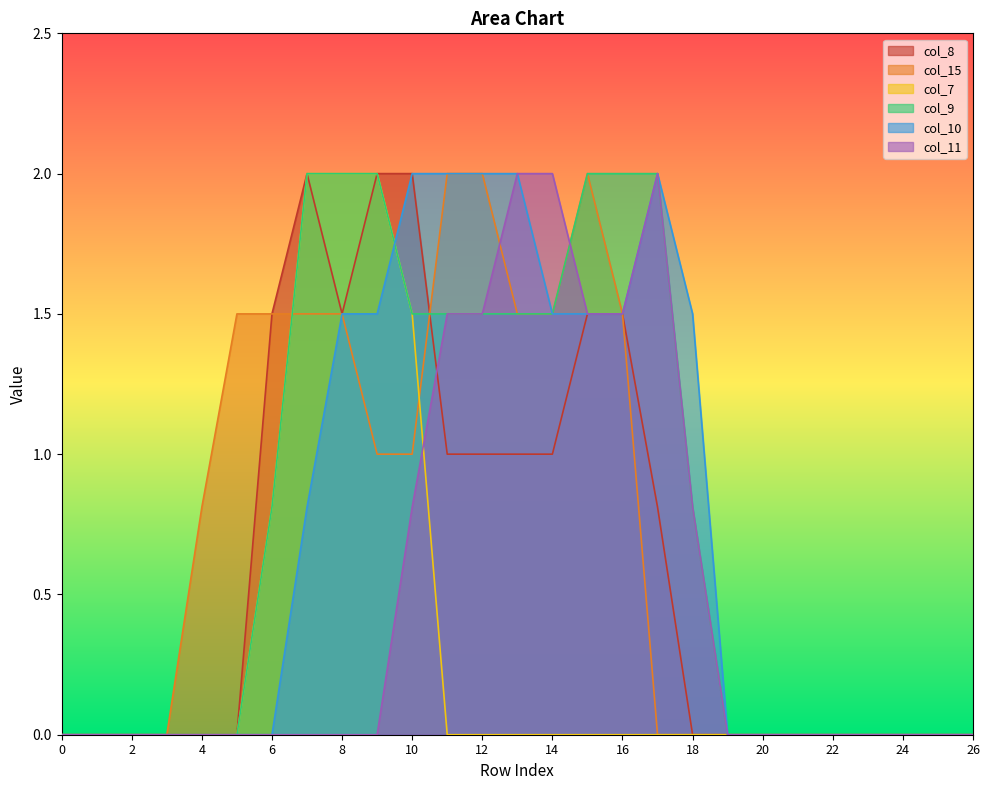

At which category is the sum across all series the highest?

10